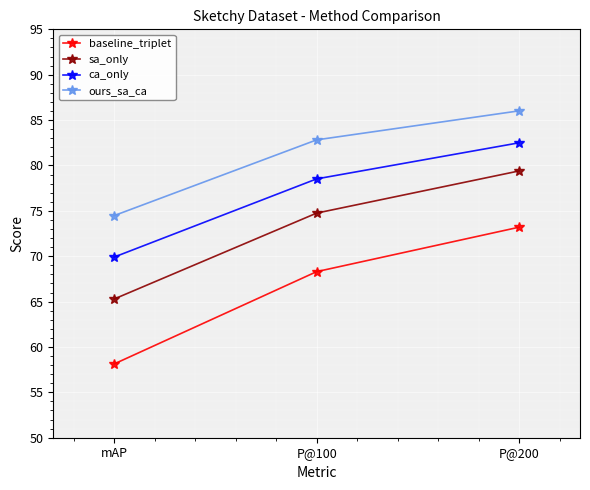

What is the total value across all series at P@100?

304.4